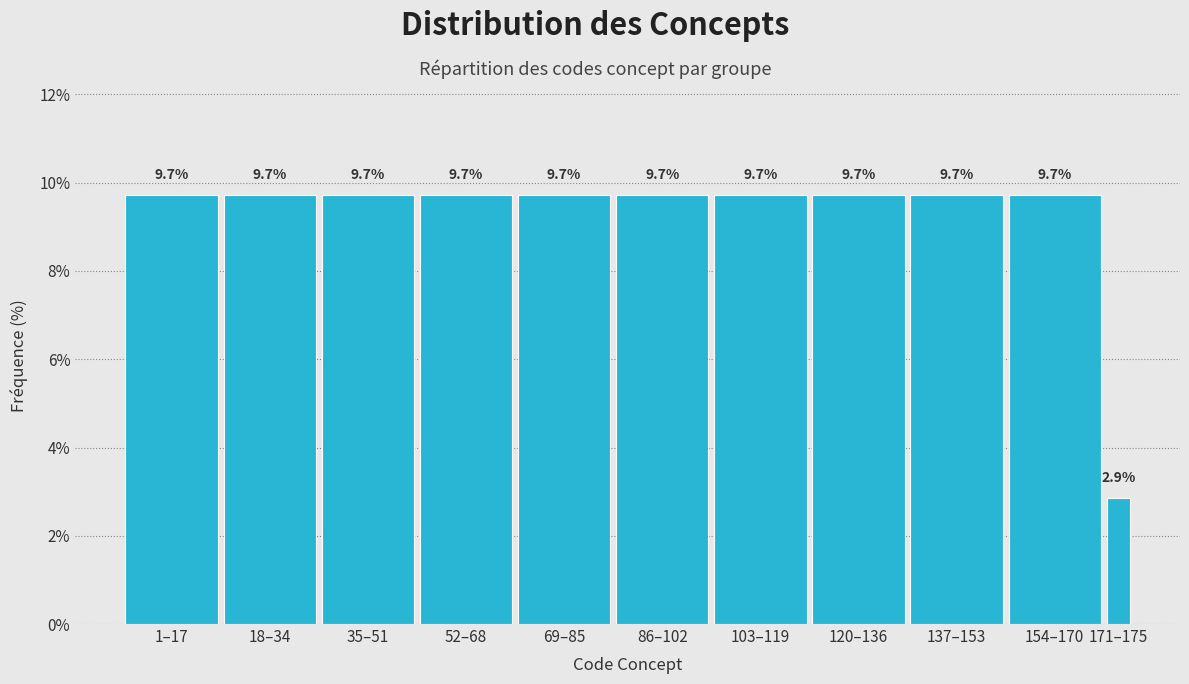

Reading left to right, extract all data points from this chart.

9.7	9.7	9.7	9.7	9.7	9.7	9.7	9.7	9.7	9.7	2.9